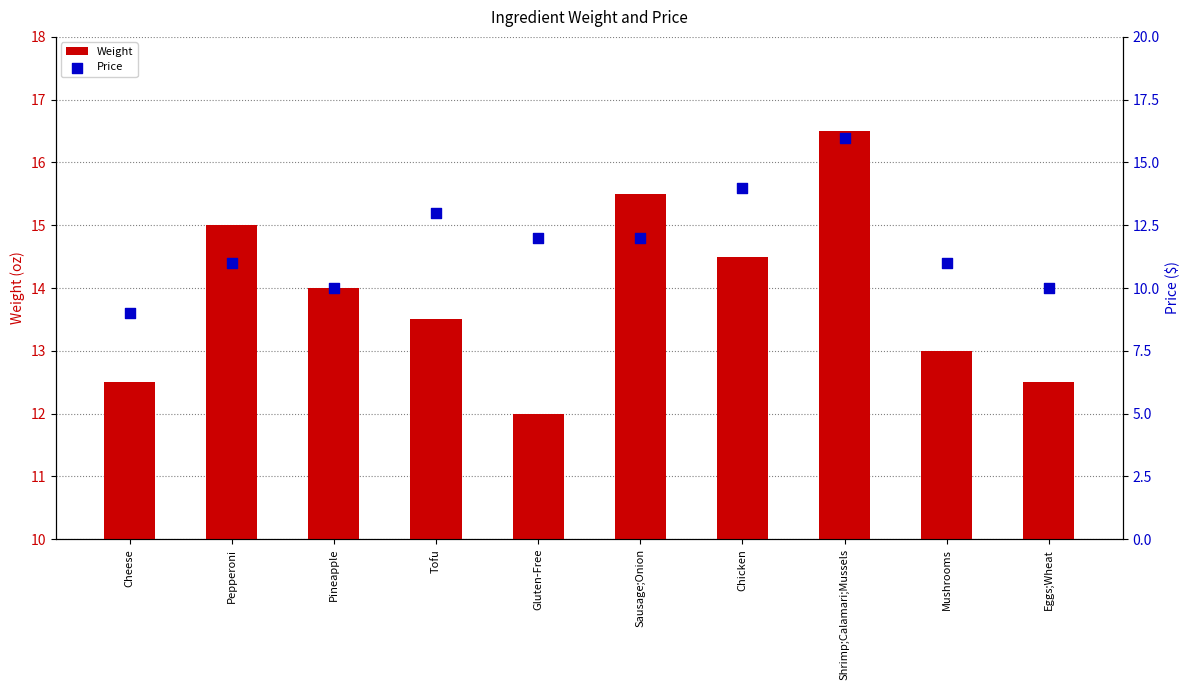

Is the value of Weight at Chicken greater than the value of Price at Sausage;Onion?

Yes